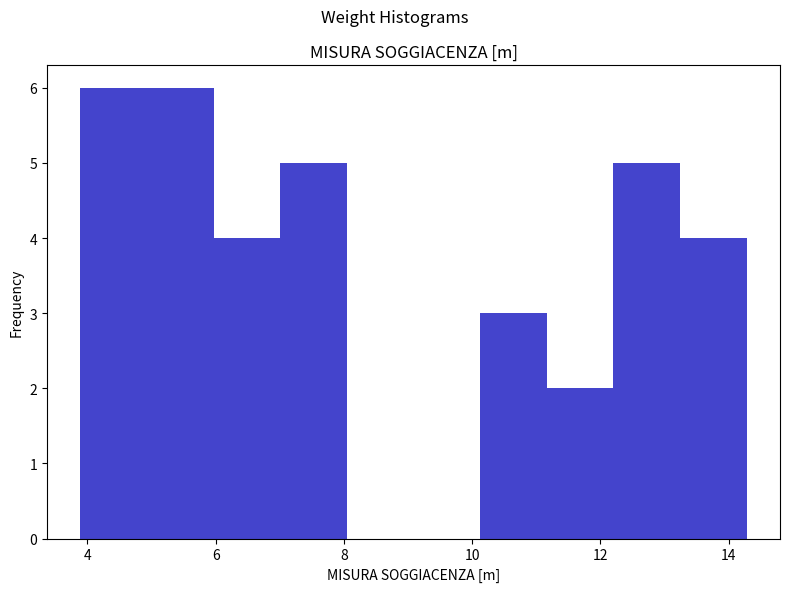

Reading left to right, list every bar in this chart as the range it spans on the x-axis followed by its height. Neither the bar edges nor the heights are printed on the chart, so give them approximately, as read against the axes.

3.8 to 5.0: 6
5.0 to 6.0: 6
6.0 to 7.0: 4
7.0 to 8.0: 5
8.0 to 9.0: 0
9.0 to 10.2: 0
10.2 to 11.2: 3
11.2 to 12.2: 2
12.2 to 13.2: 5
13.2 to 14.2: 4